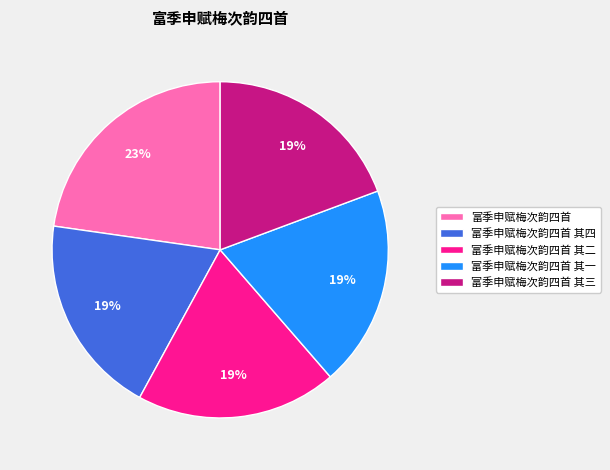

How many slices are in this pie chart?

5